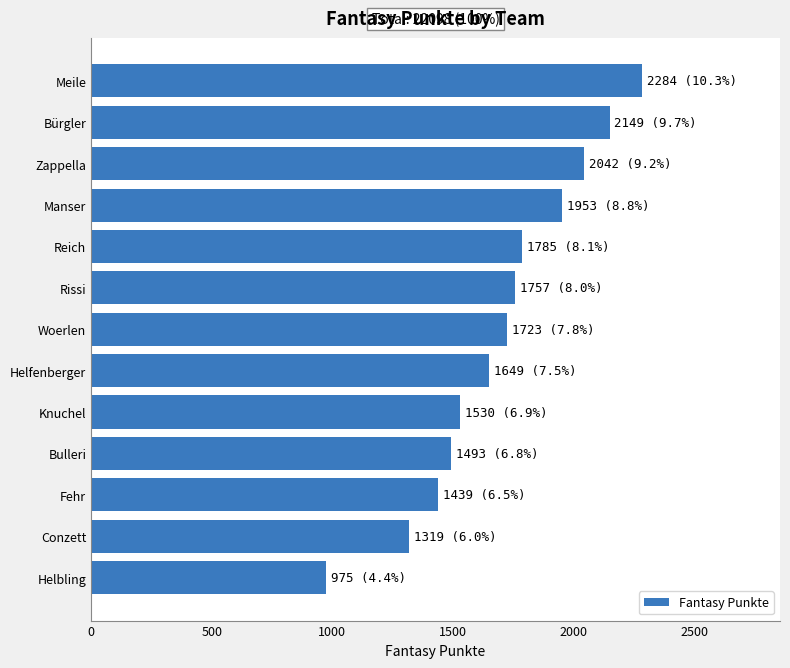

What is the sum of all values?

22098